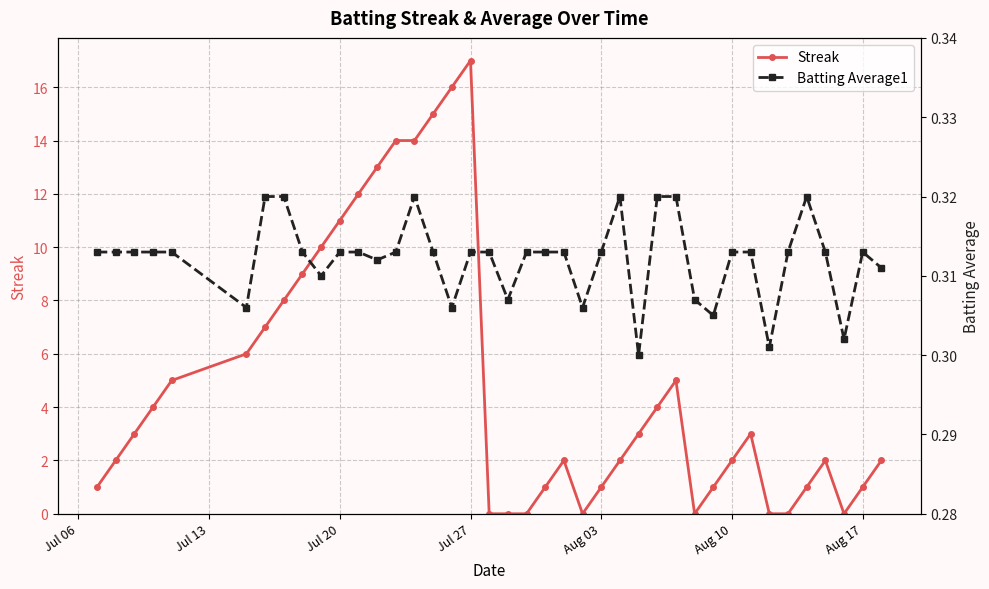

What is the highest value of the Streak series?

17